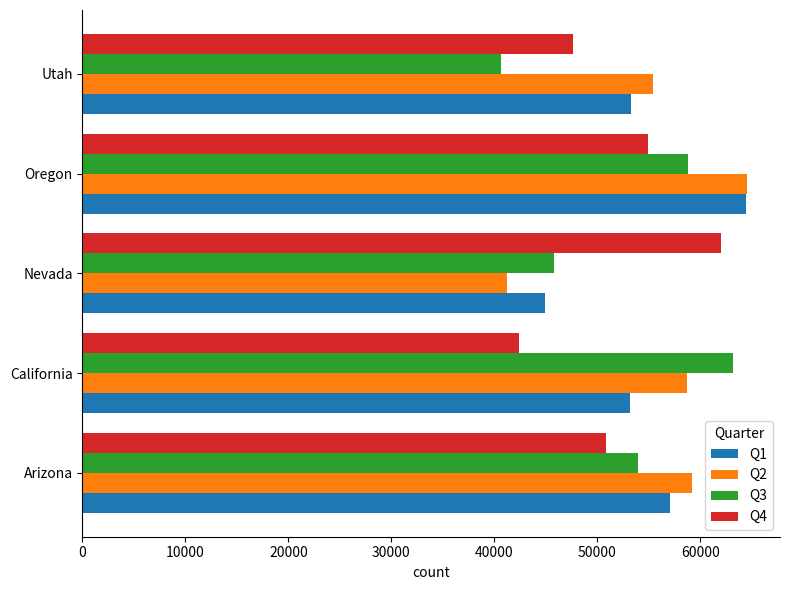

List the labels in order of Q4 value, largest first.

Nevada, Oregon, Arizona, Utah, California